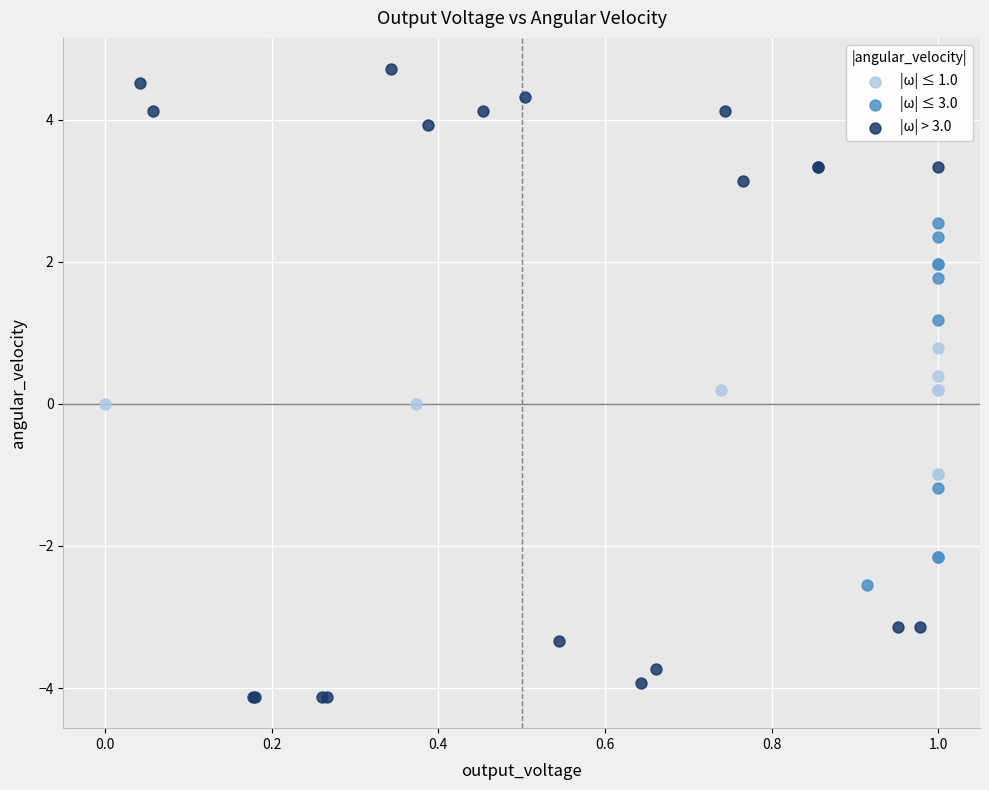

Which series has the widest spread of Y values?

|ω| > 3.0